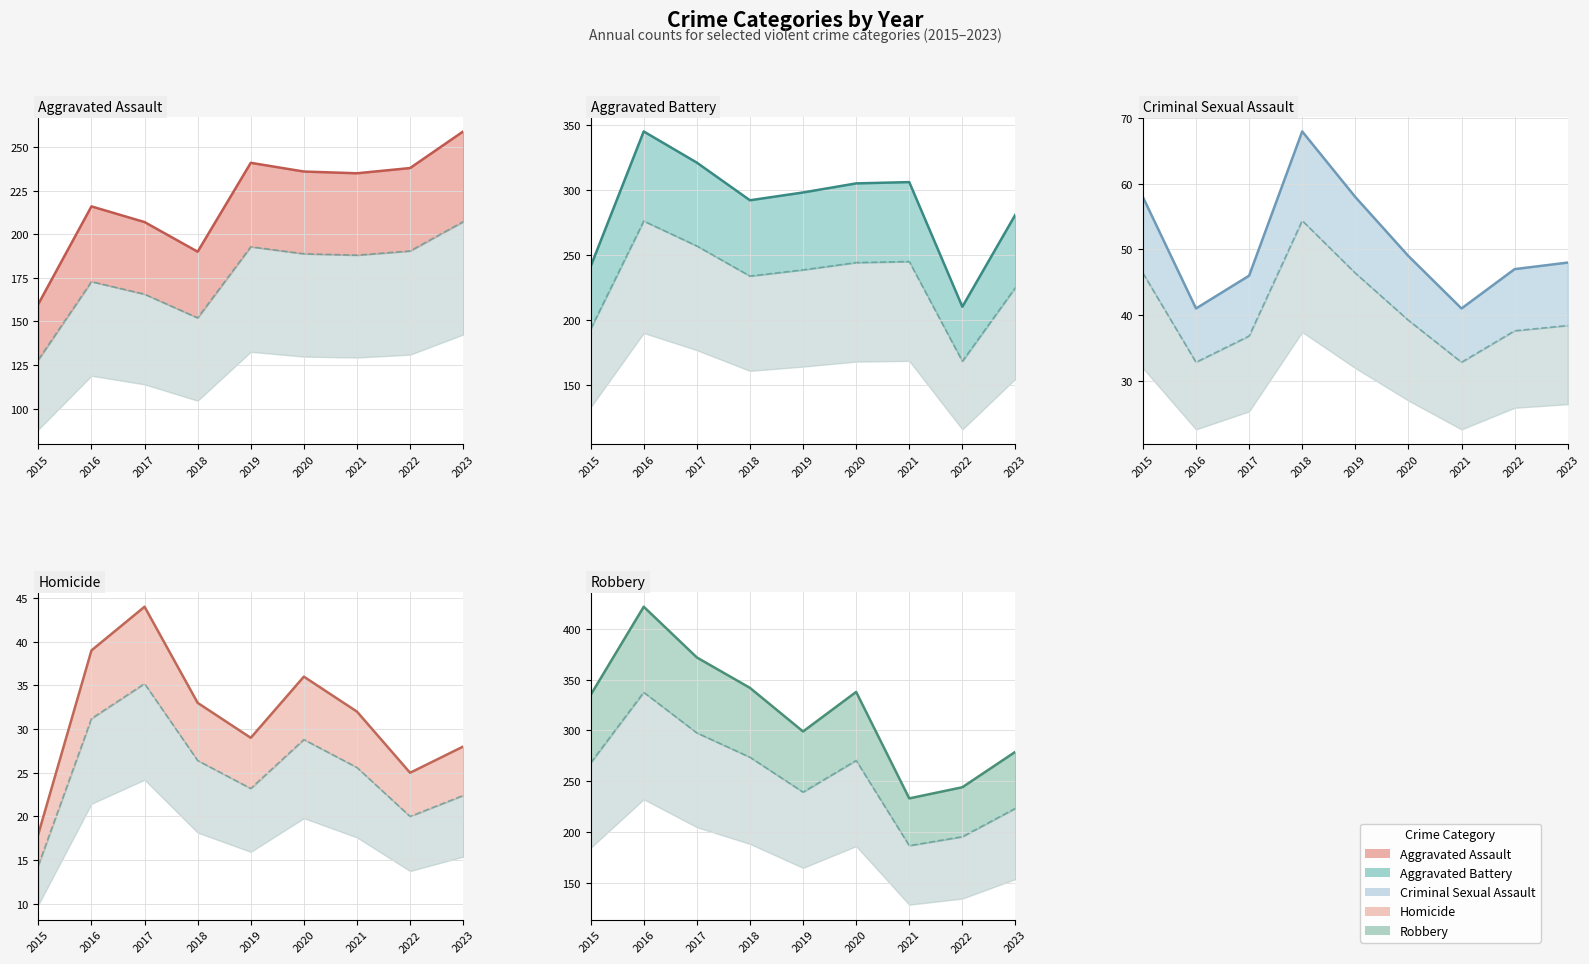

At which label does Aggravated Assault reach its peak?

2023